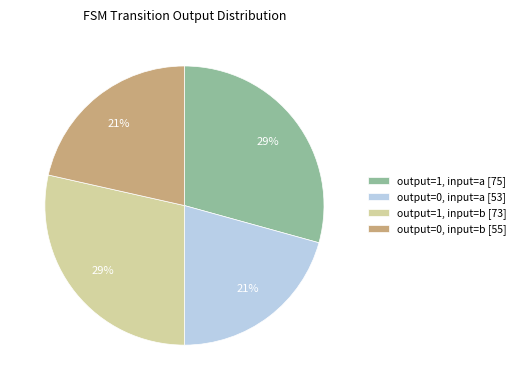

Is there a majority slice in this chart?

No